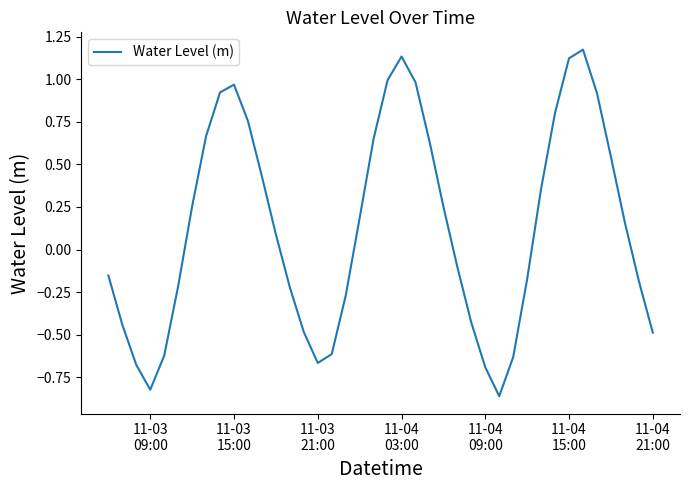

What is the difference between the maximum and minimum values?

2.0